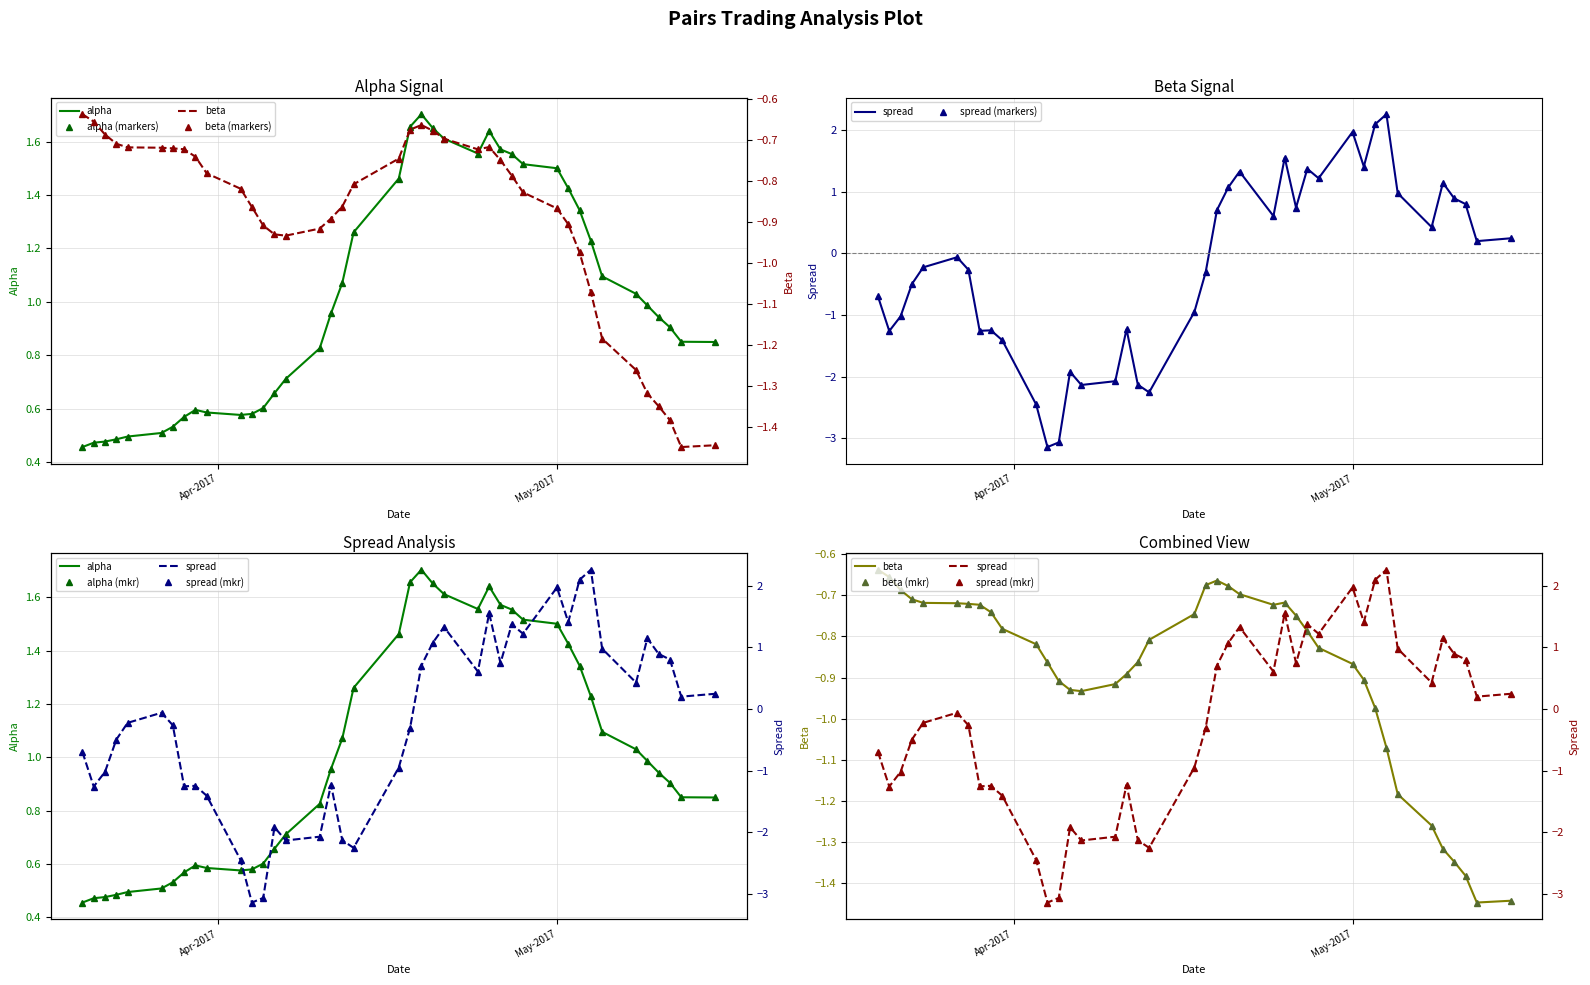

Which series has the widest spread of values?

spread